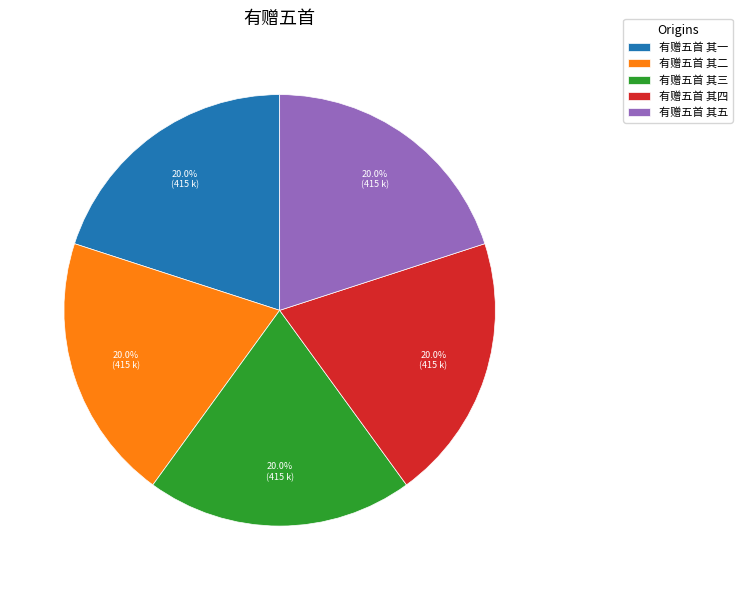

To the nearest percent, what percentage of the pie is 有赠五首 其四?

20%